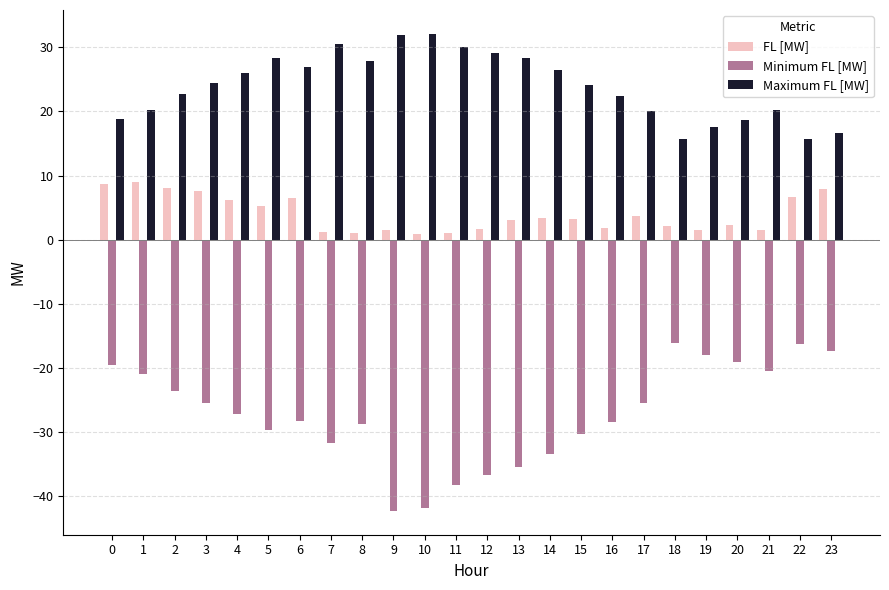

Is the value of Maximum FL [MW] at 18 greater than the value of Minimum FL [MW] at 6?

Yes